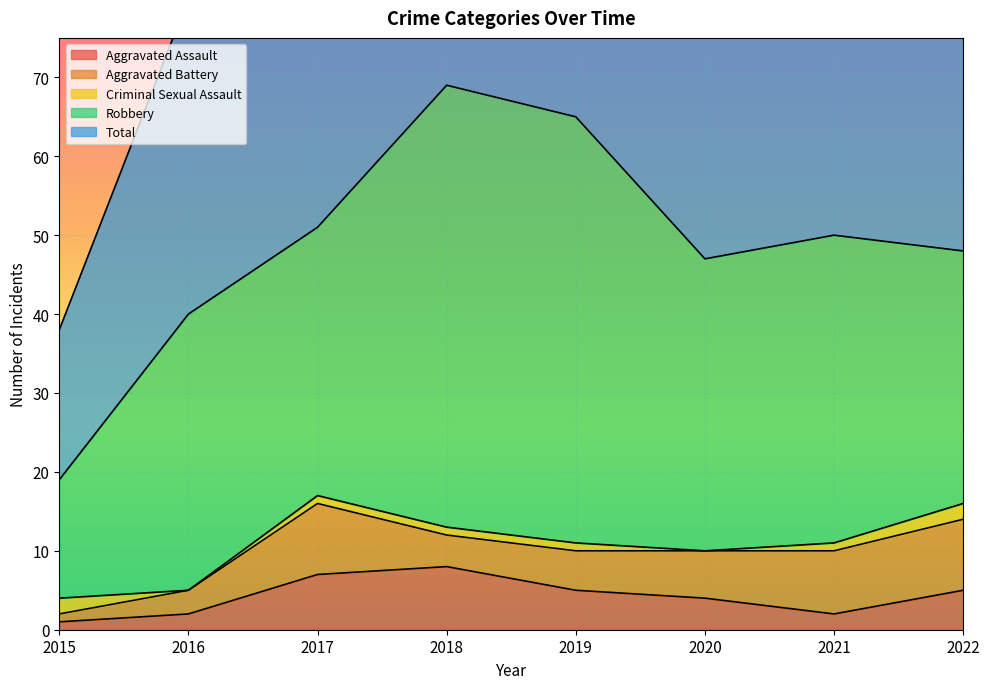

In Aggravated Assault, how many points are higher than both neighbors (excluding endpoints)?

1